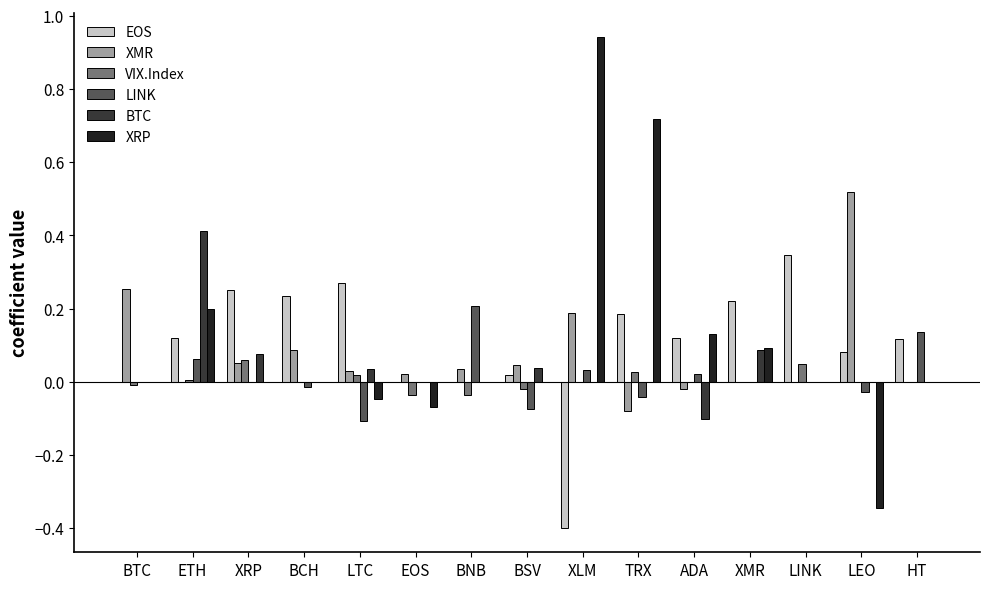

True or false: BTC has a value of 0.1 at XMR.

True